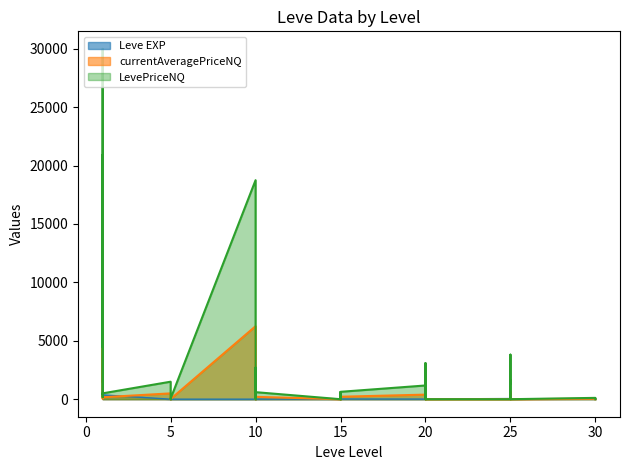

At which category does currentAveragePriceNQ reach its first local valley?

1